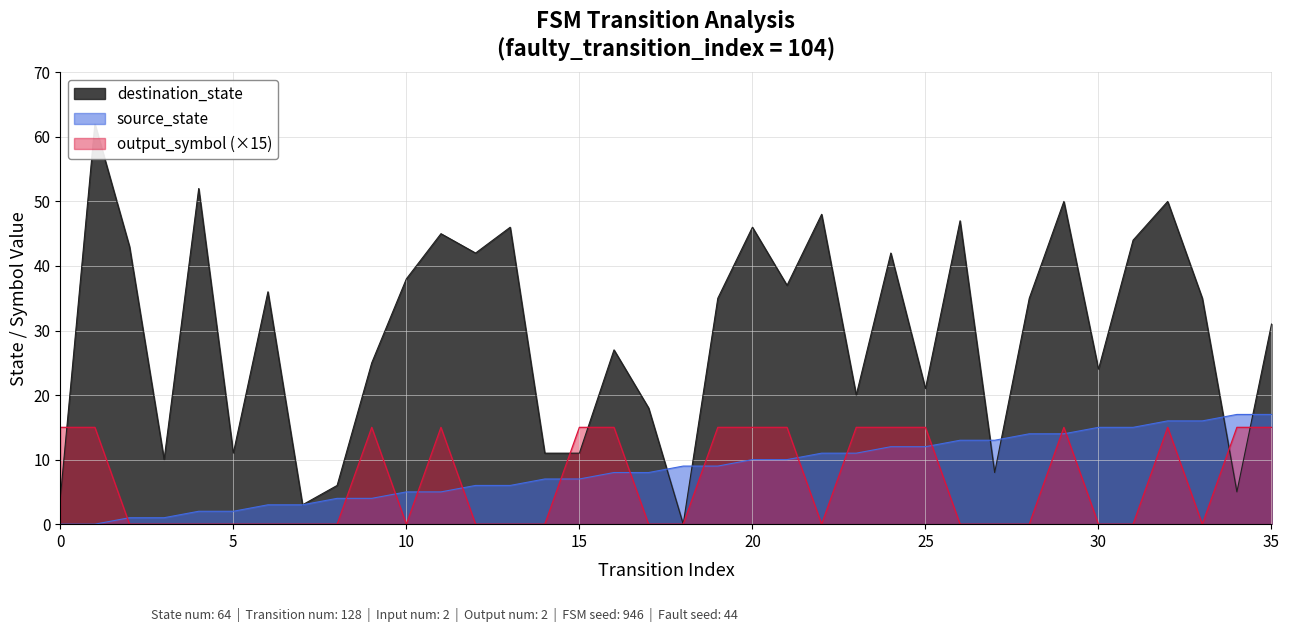

How many lines are shown in the chart?

3